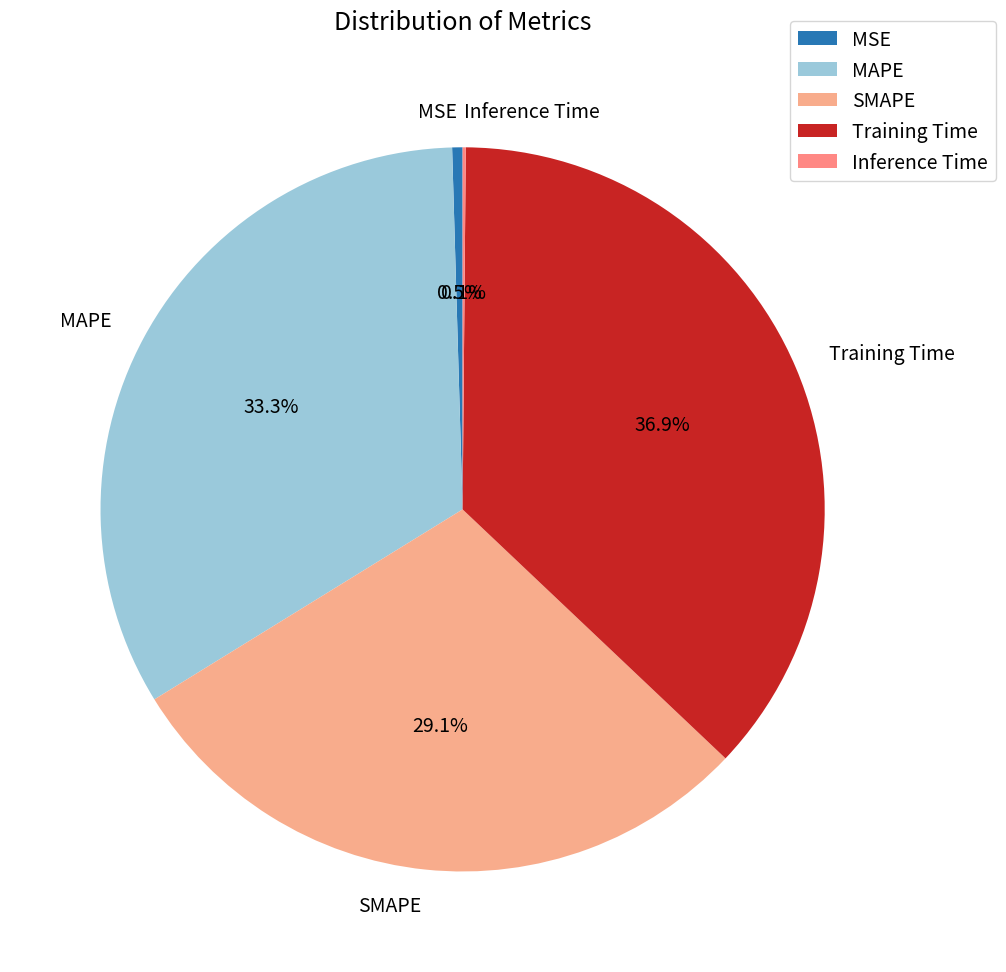

Is there a majority slice in this chart?

No